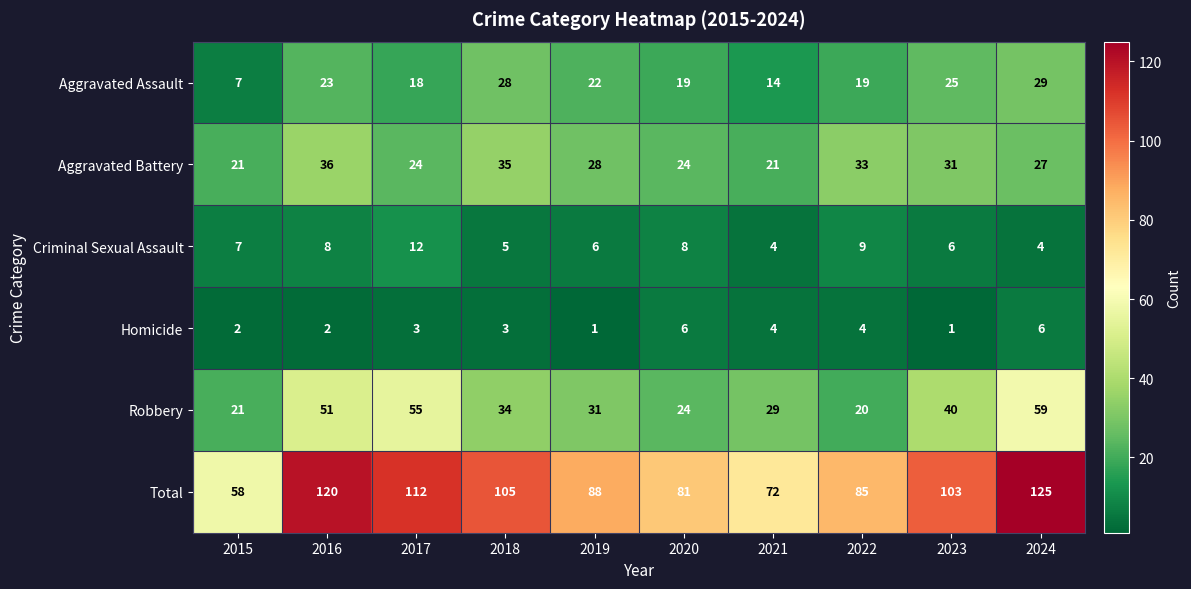

What is the maximum value shown in the chart?

125